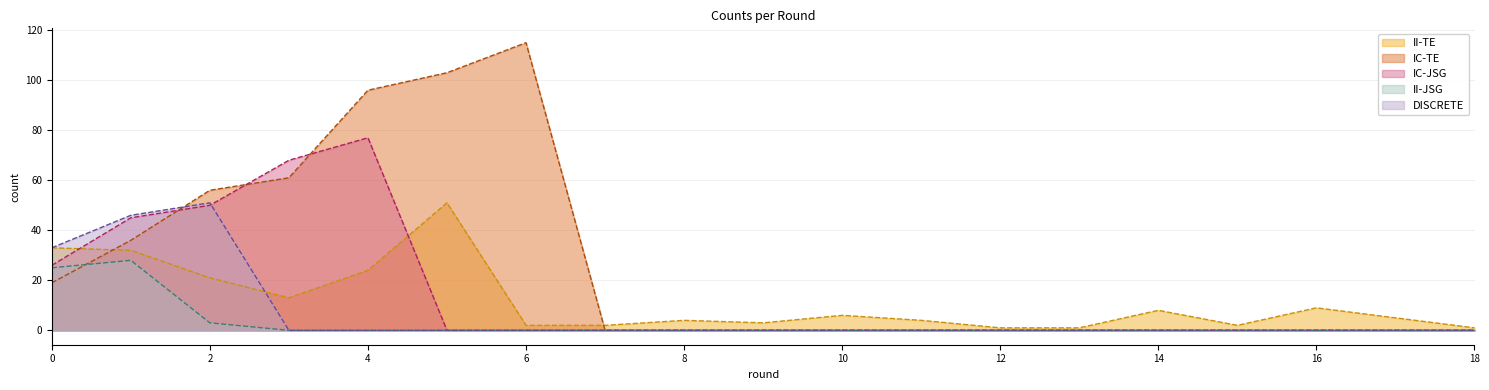

What is the maximum value shown in the chart?

115